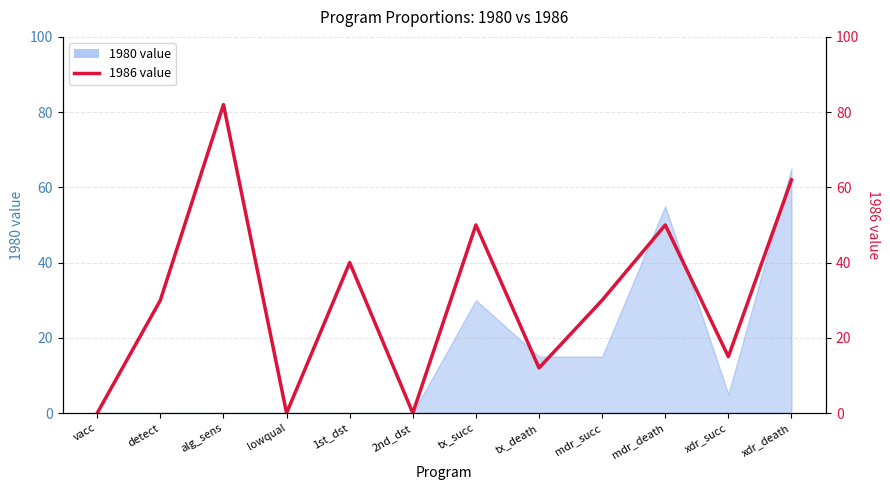

At which label is the value closest to 41?

1st_dst